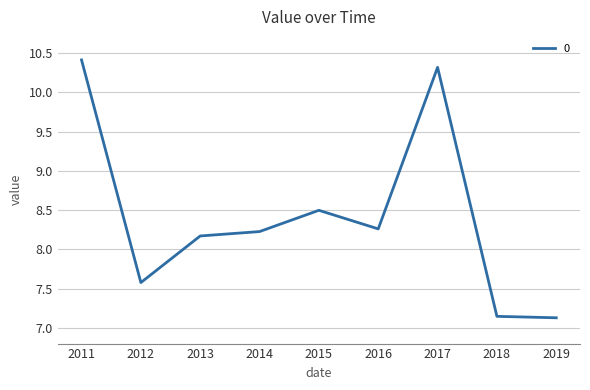

Read the value at 2012.

7.6